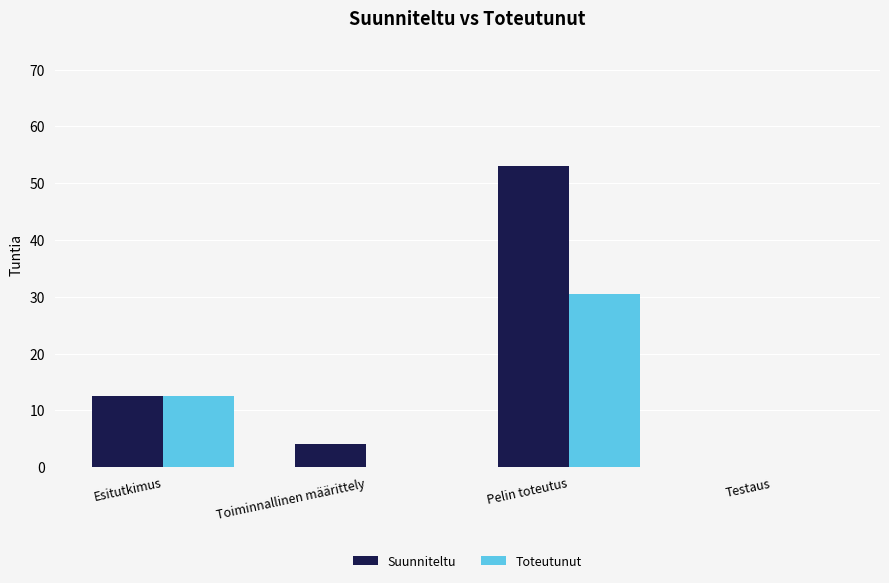

At which label does Suunniteltu reach its peak?

Pelin toteutus